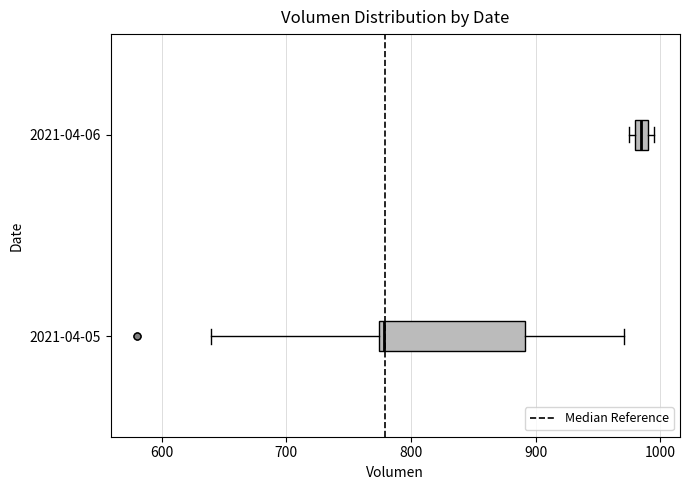

Which box has the furthest to the right median line?

2021-04-06